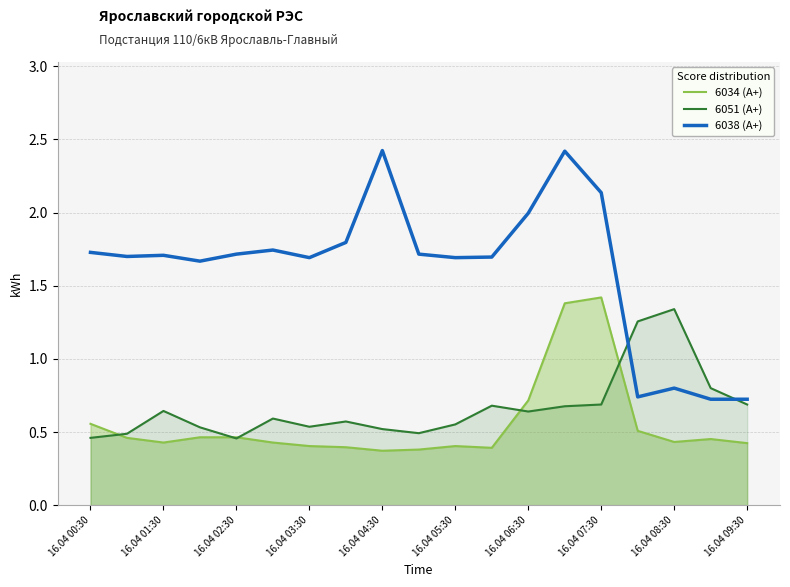

What are all the series names shown in the legend?

6034 (А+), 6051 (А+), 6038 (А+)